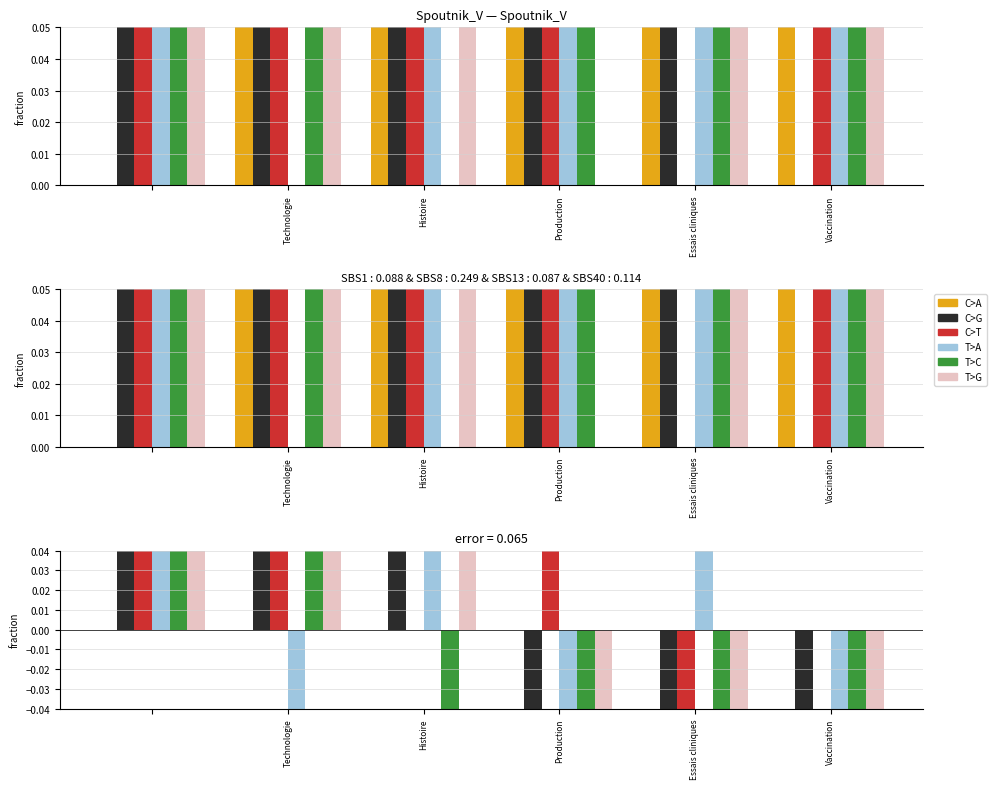

Count the C>G values in the range 0 to 1.

3